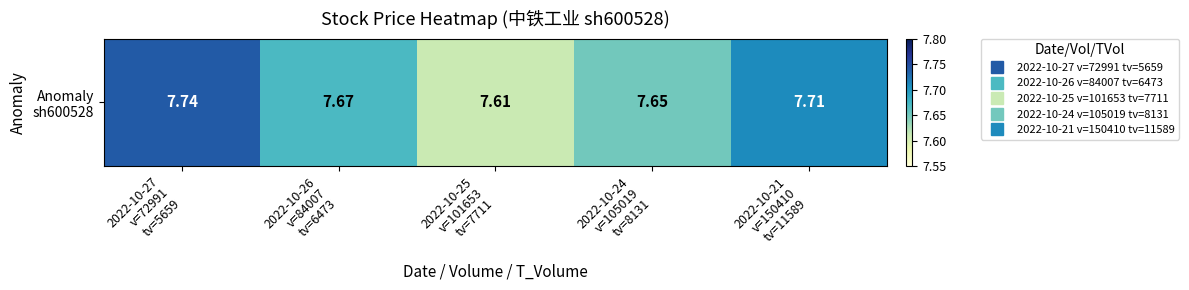

Reading left to right, list all the values displayed in this chart.

2022-10-27
v=72991
tv=5659=7.7	2022-10-26
v=84007
tv=6473=7.7	2022-10-25
v=101653
tv=7711=7.6	2022-10-24
v=105019
tv=8131=7.7	2022-10-21
v=150410
tv=11589=7.7